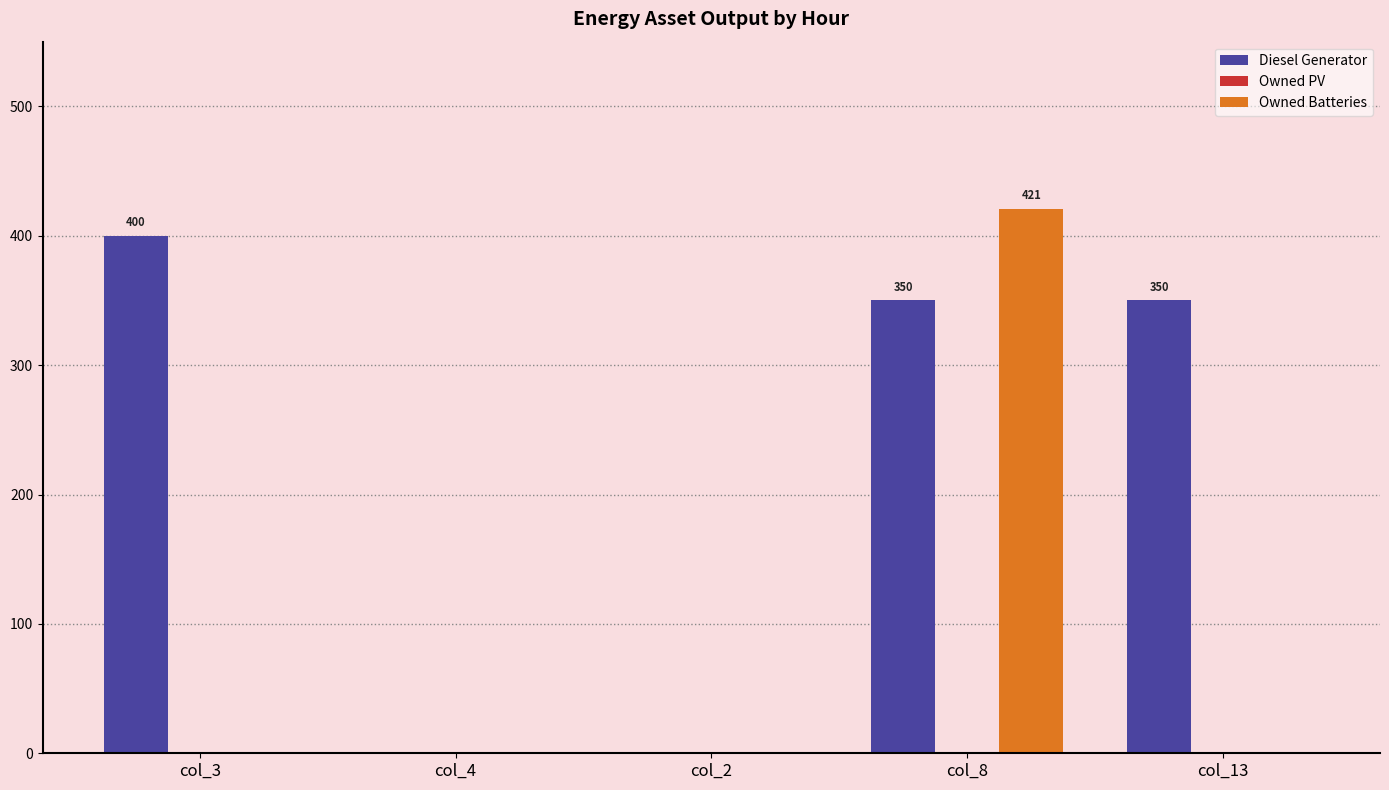

At which label does Diesel Generator reach its peak?

col_3